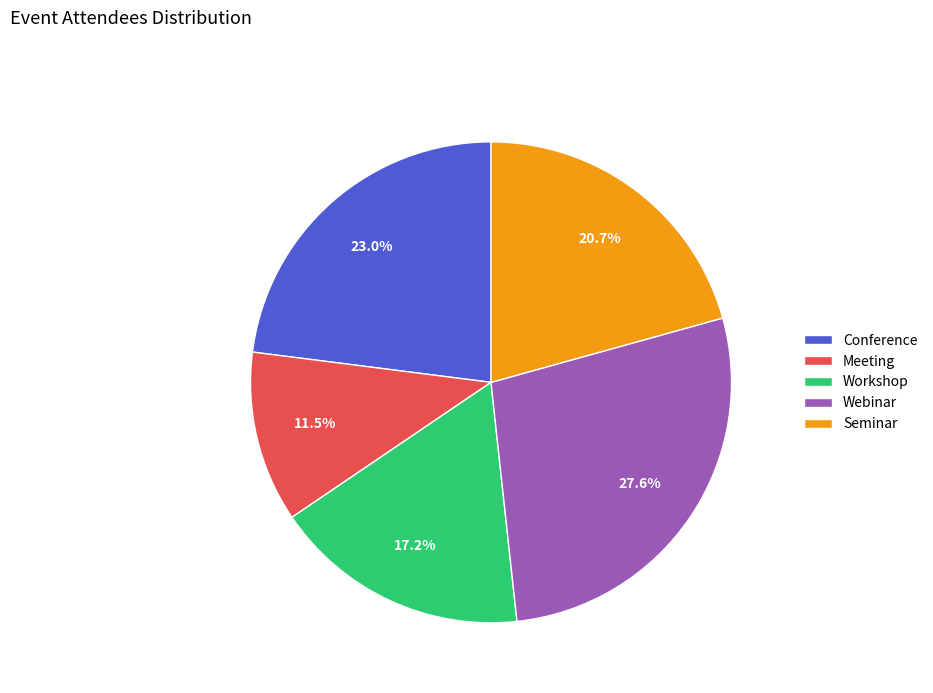

Does any single category account for the majority?

No